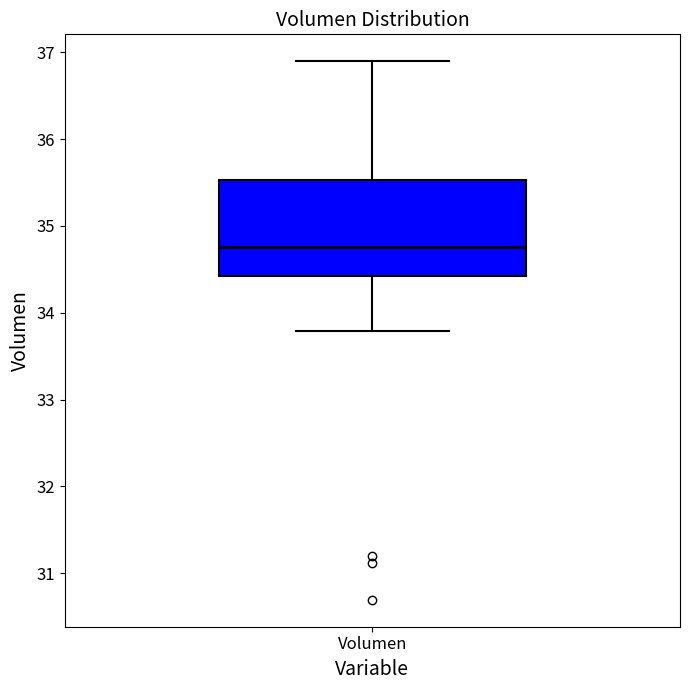

Transcribe this box plot: give where the median line is, the range the box spans, and where the two whiskers end, as read against the y-axis. The values are not printed on the chart, so give them approximately, as read against the axis.

median 34.8, box 34.4 to 35.5, whiskers 33.8 to 36.9